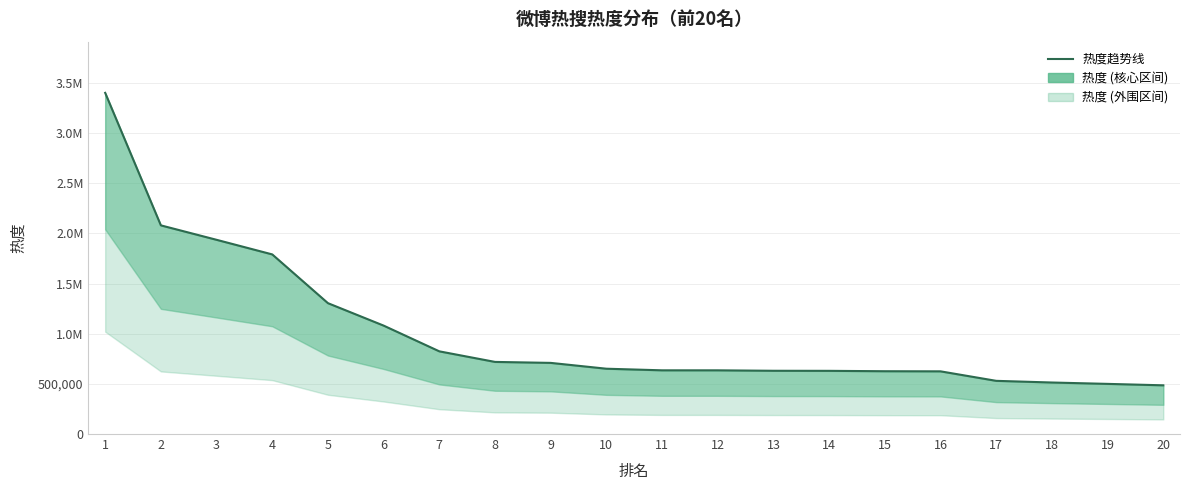

What is the change in value from 19 to 20?

-14340